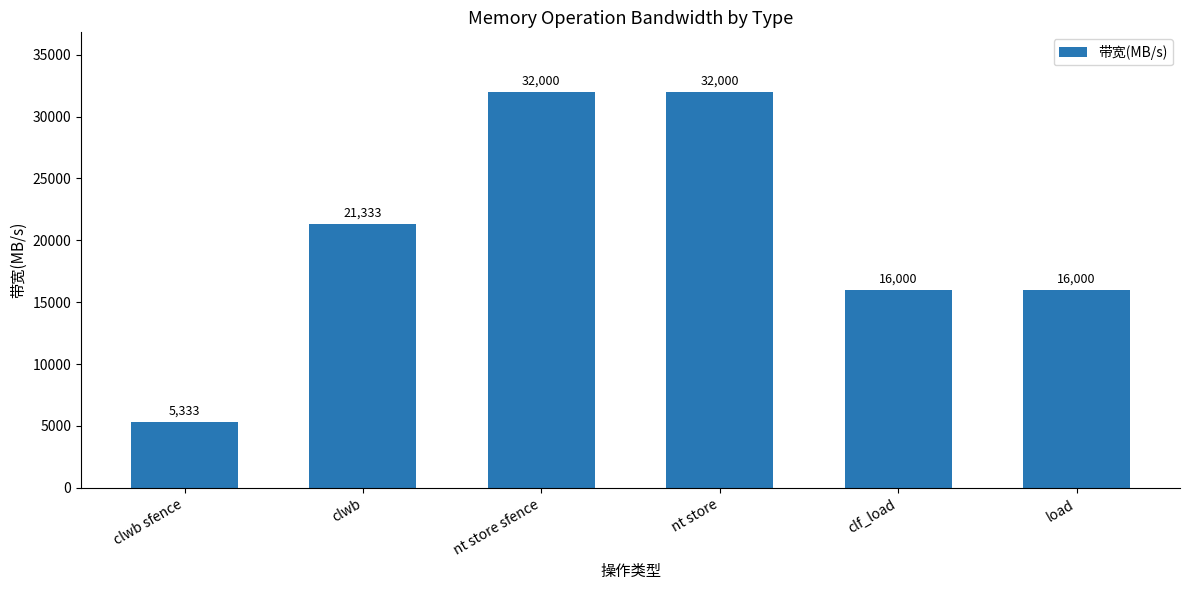

Reading left to right, extract all data points from this chart.

5333	21333	32000	32000	16000	16000